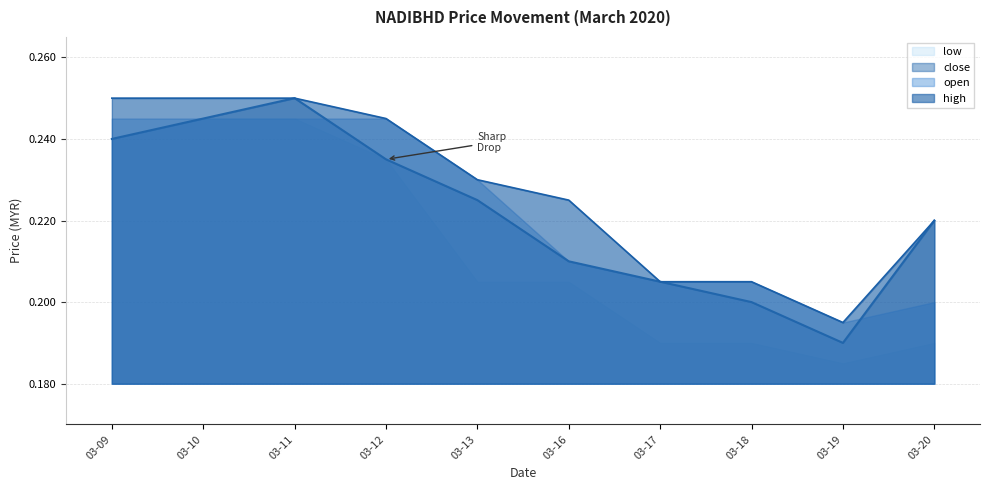

What is the value of the close point at the 10th from the left?

0.2